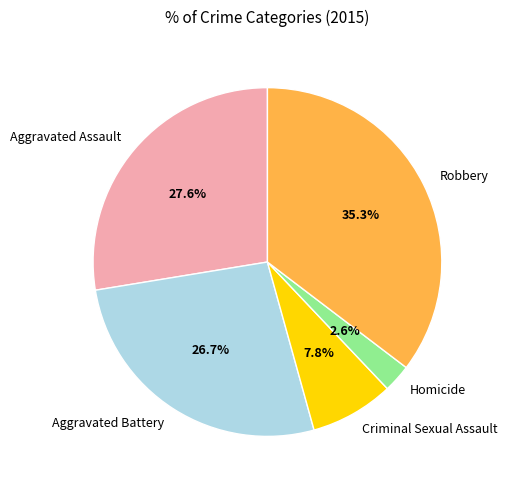

Is it true that Homicide is 15% of the pie?

False